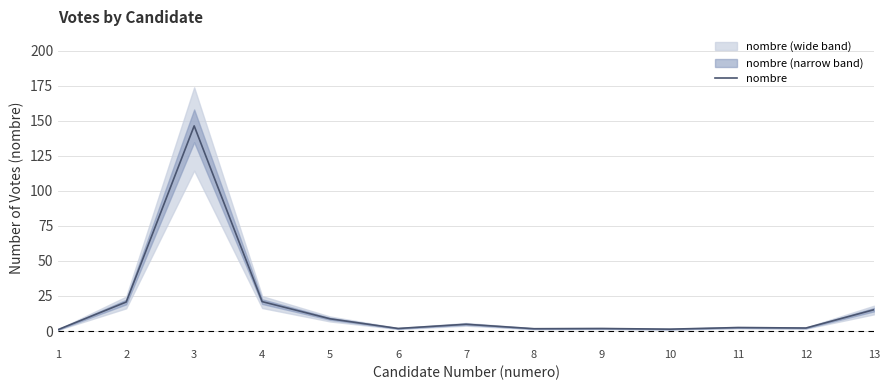

How many points are higher than both their immediate neighbors (excluding endpoints)?

4